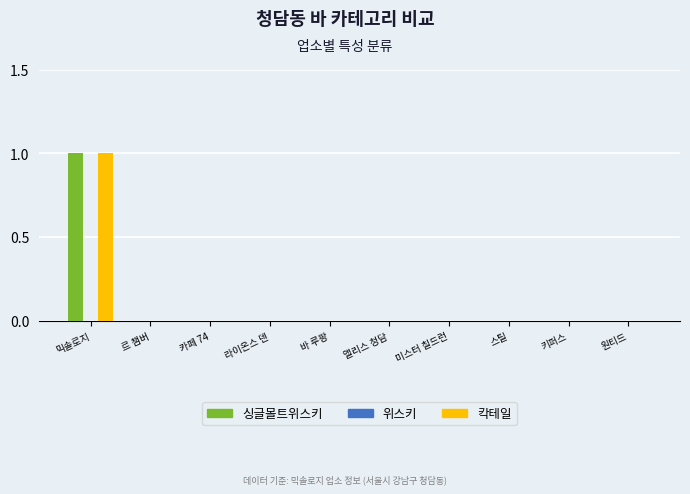

Reading left to right, extract all data points from this chart.

싱글몰트위스키: 믹솔로지=1	르 챔버=0	카페 74=0	라이온스 덴=0	바 루팡=0	앨리스 청담=0	미스터 칠드런=0	스틸=0	키퍼스=0	원티드=0
칵테일: 믹솔로지=1	르 챔버=0	카페 74=0	라이온스 덴=0	바 루팡=0	앨리스 청담=0	미스터 칠드런=0	스틸=0	키퍼스=0	원티드=0